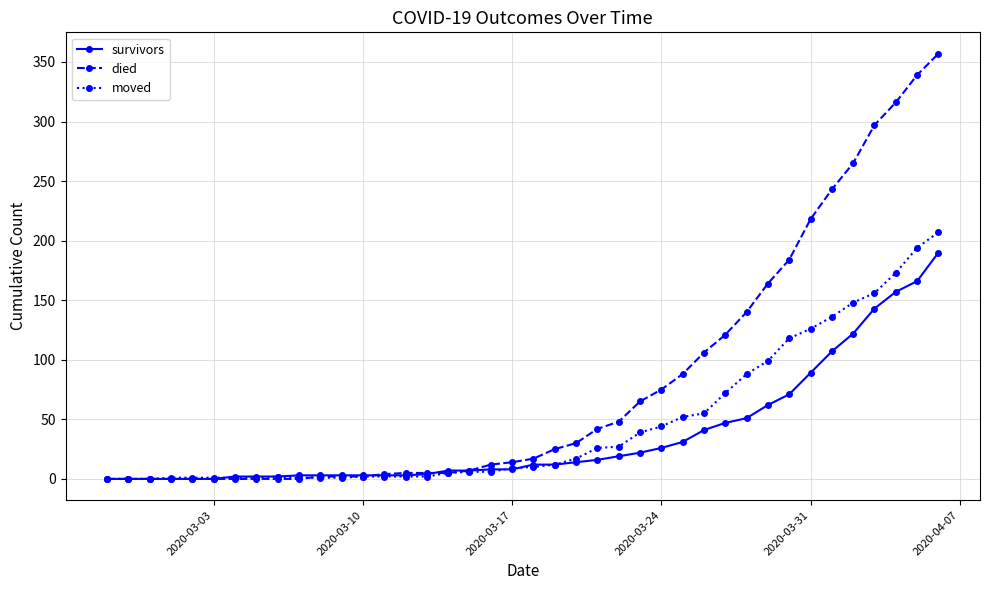

What is the maximum value shown in the chart?

357